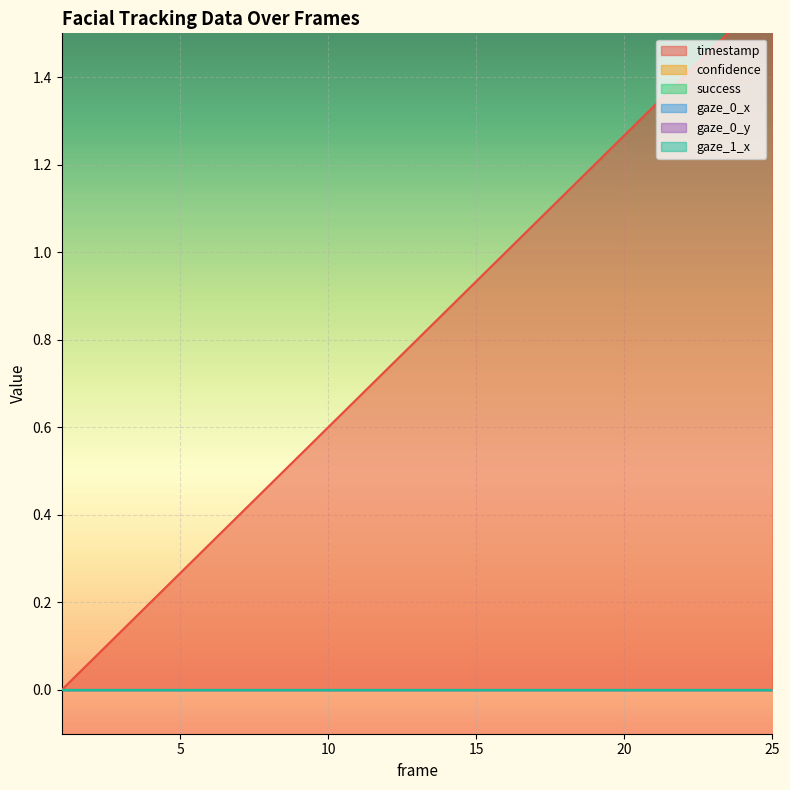

Where is confidence nearest to the value 0?

1